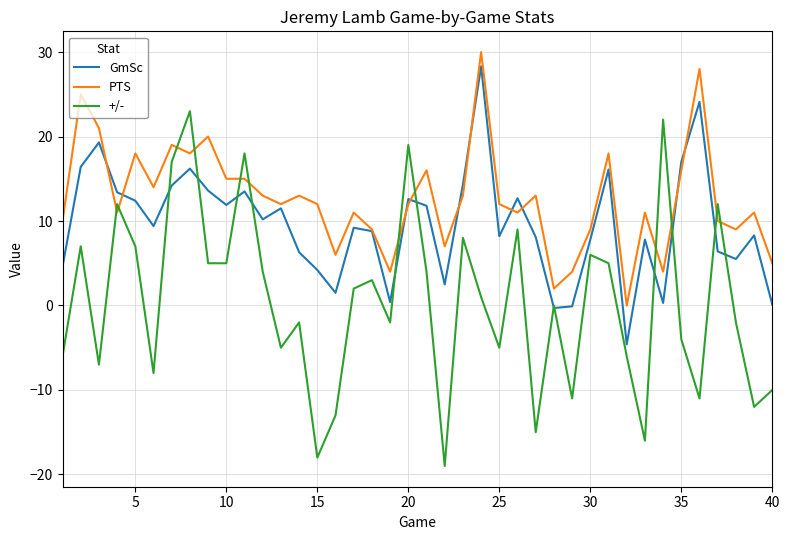

Which series has the largest total across all categories?

PTS